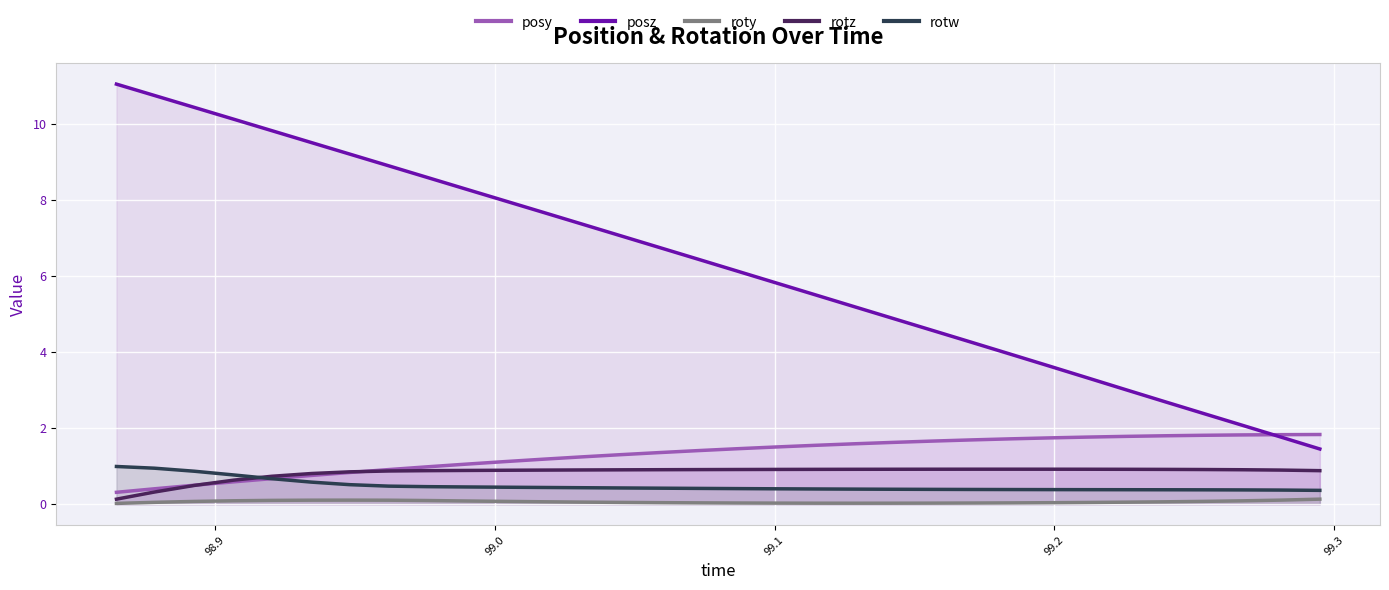

Which series has the largest total across all categories?

posz